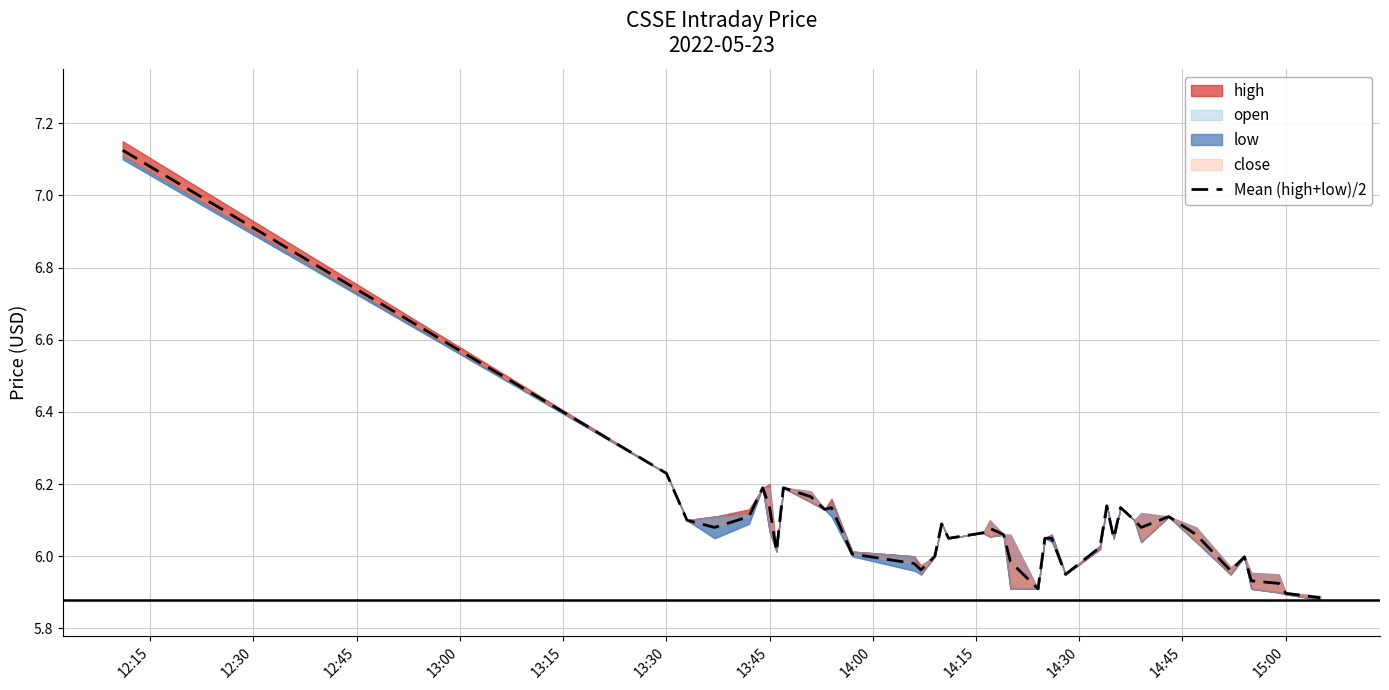

Reading left to right, what are all the values shown in this chart?

7.1	6.2	6.1	6.1	6.1	6.2	6.1	6.0	6.2	6.2	6.1	6.1	6.0	6.0	6.0	6.0	6.1	6.0	6.1	6.1	6.1	6.0	5.9	6.0	6.0	6.0	6.0	6.1	6.0	6.1	6.1	6.1	6.1	6.1	6.0	6.0	5.9	5.9	5.9	5.9